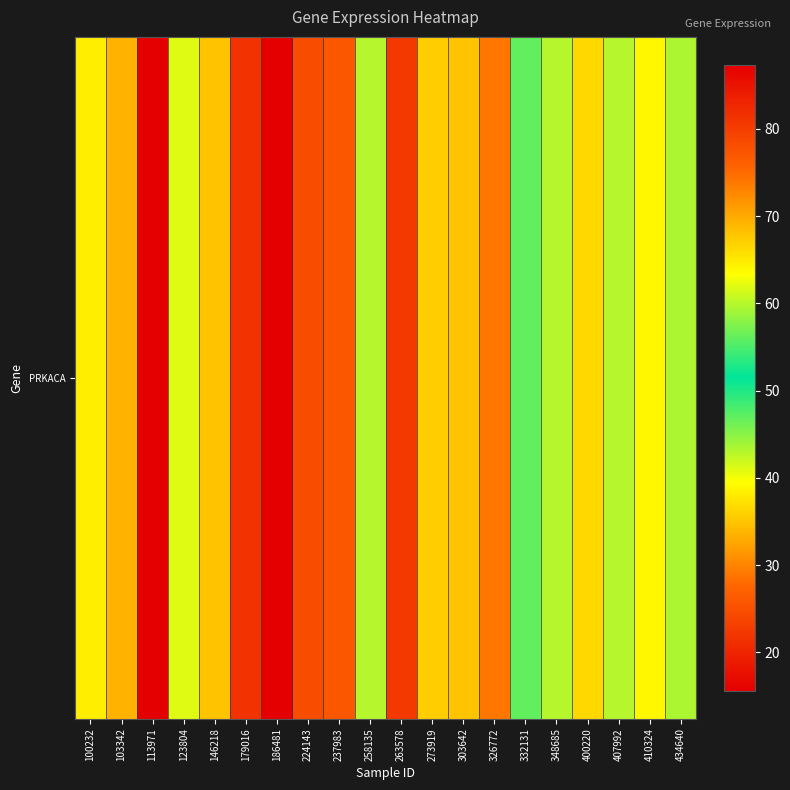

Is it true that the value at 103342 is 20.5?

False